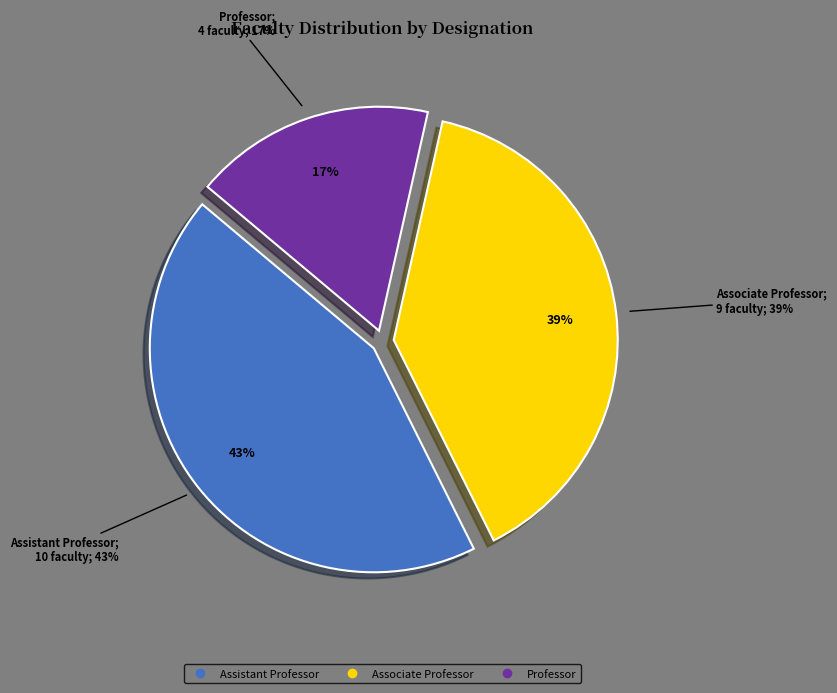

What percentage is the Assistant Professor slice, to the nearest percent?

43%